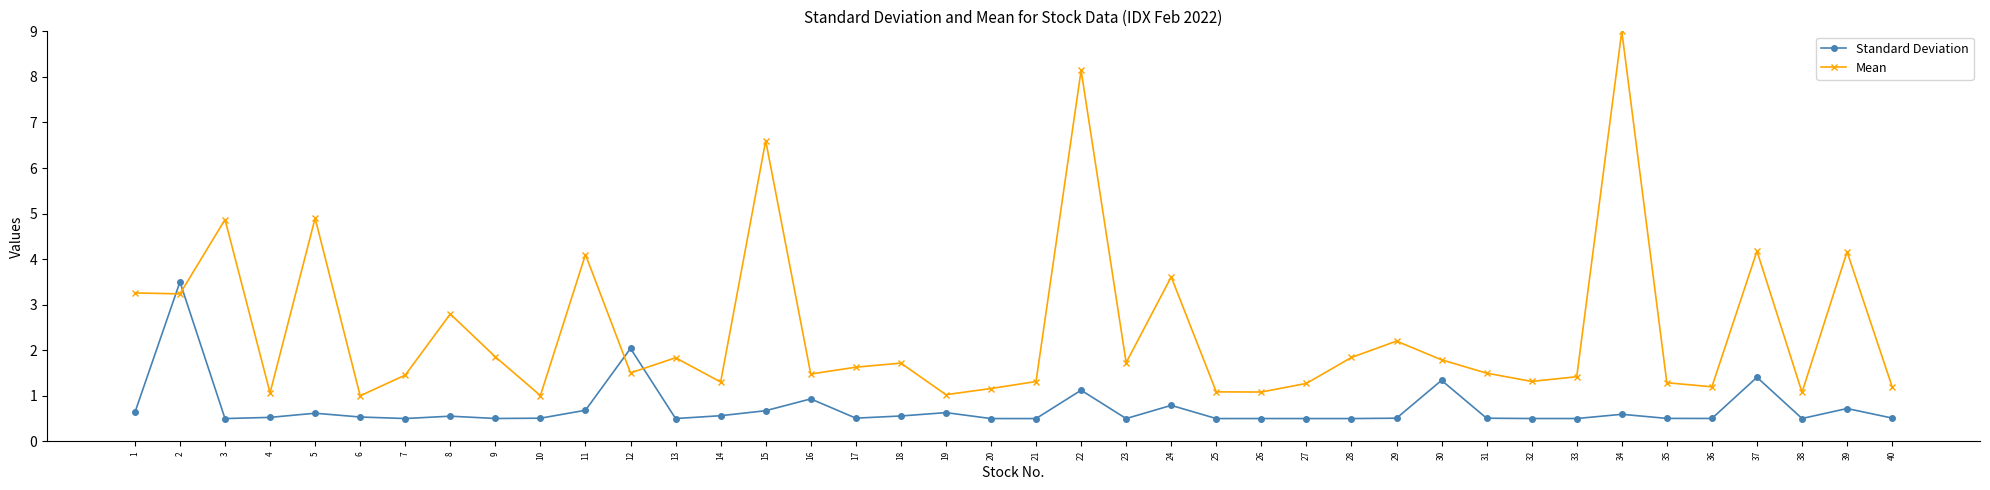

The Standard Deviation series shows 0.6 at 8. True or false?

True